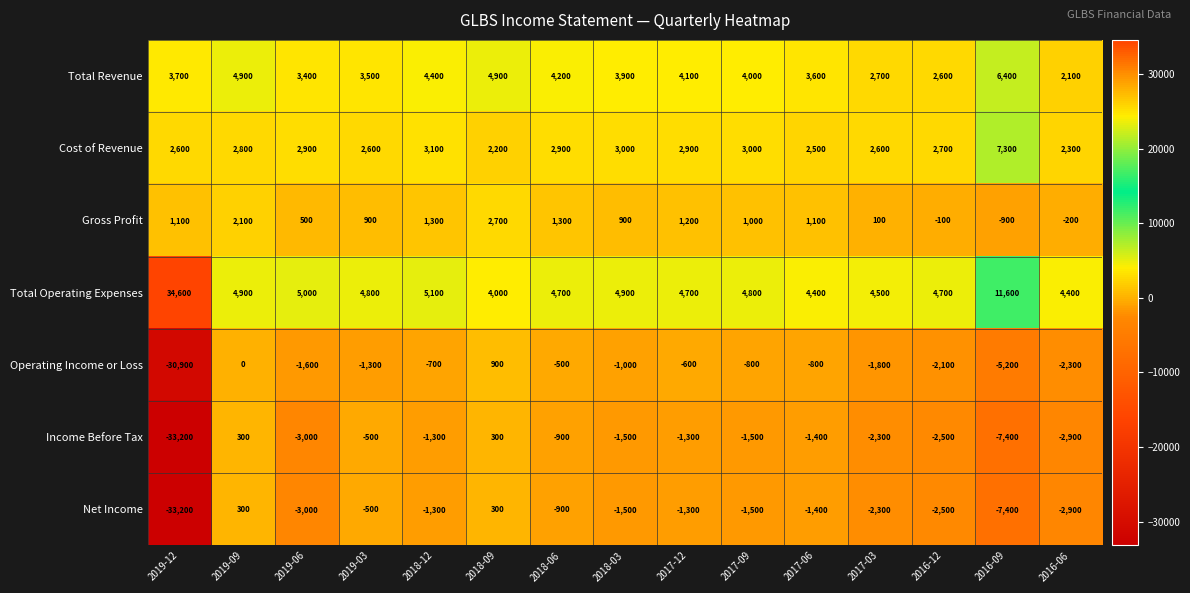

What is the sum of the Net Income values at 2018-12 and 2018-09?

-1000